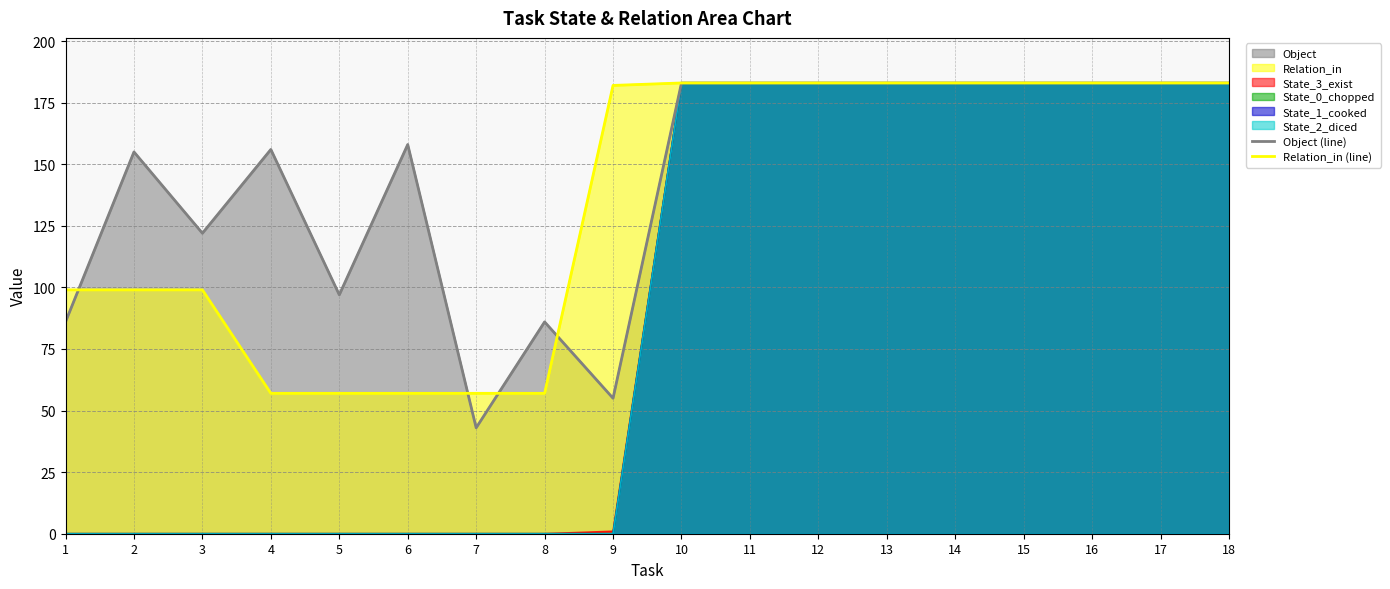

Rank the categories by Object (line) value from highest to lowest.

10, 11, 12, 13, 14, 15, 16, 17, 18, 6, 4, 2, 3, 5, 1, 8, 9, 7